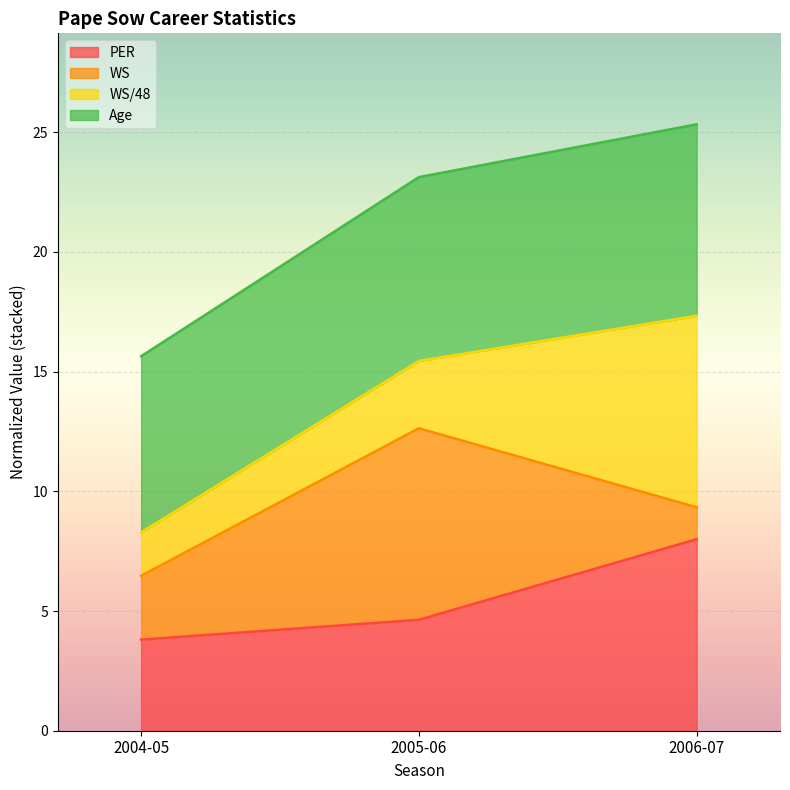

The PER series shows 12.3 at 2006-07. True or false?

False